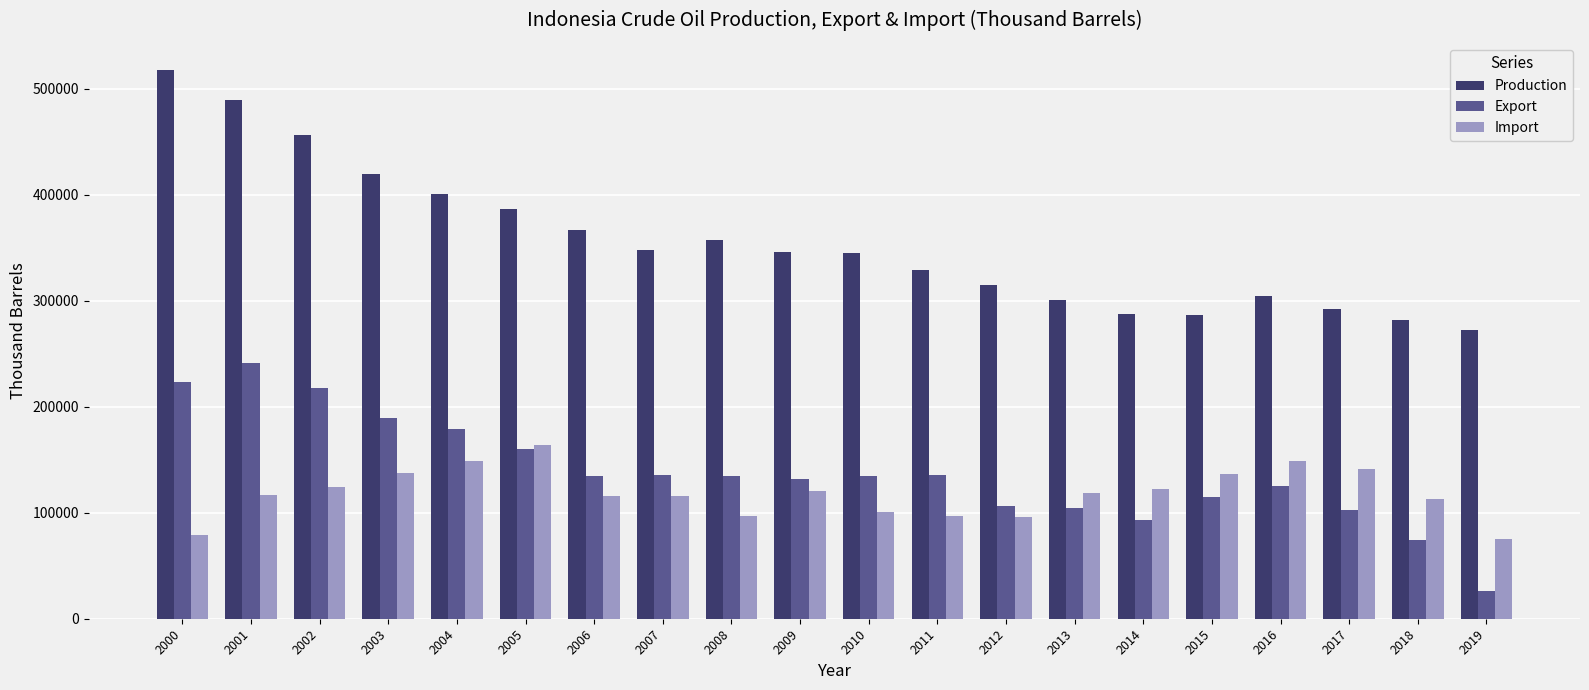

What is the average value of the Export series?

138300